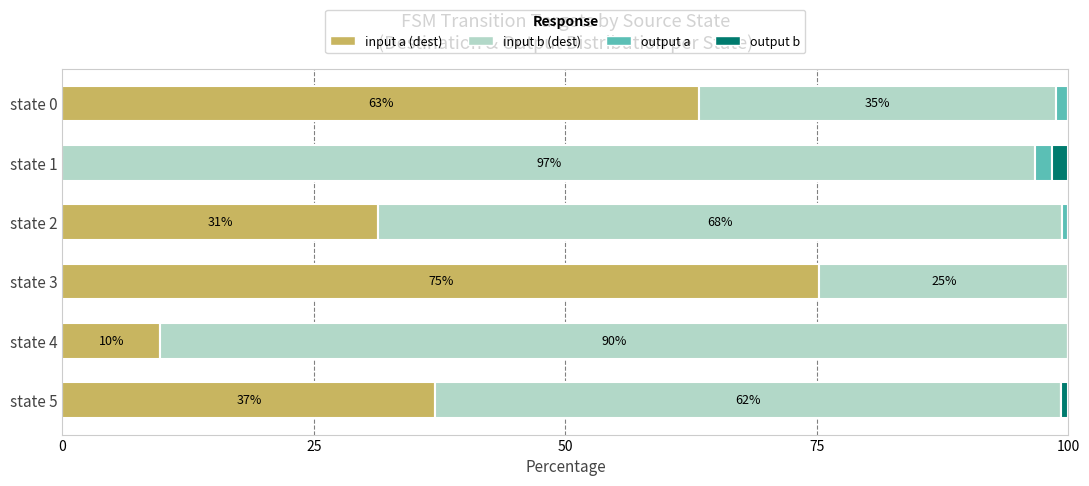

True or false: input a (dest) has a value of 13.0 at state 4.

False